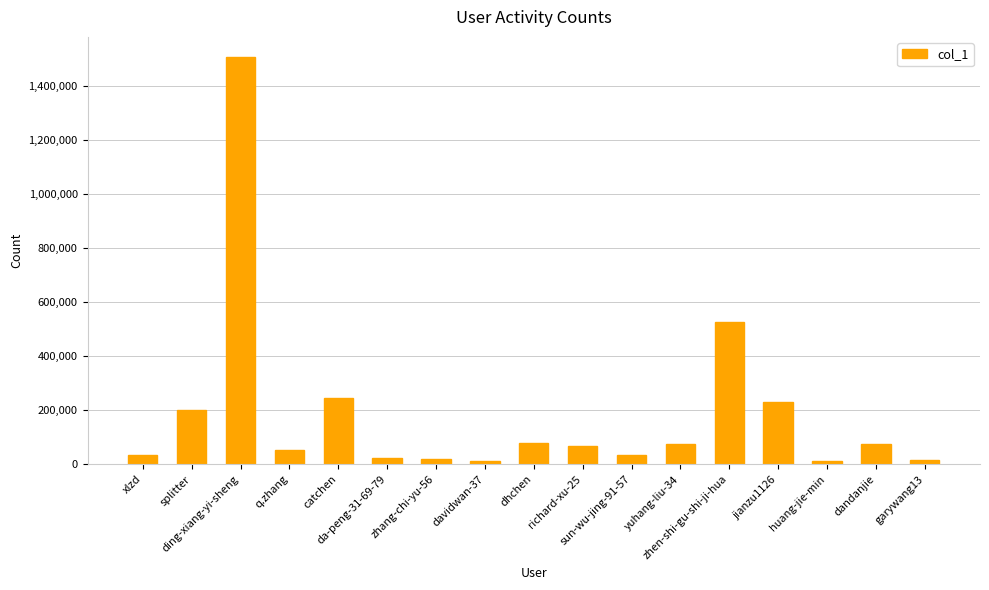

What is the maximum value shown in the chart?

1506319